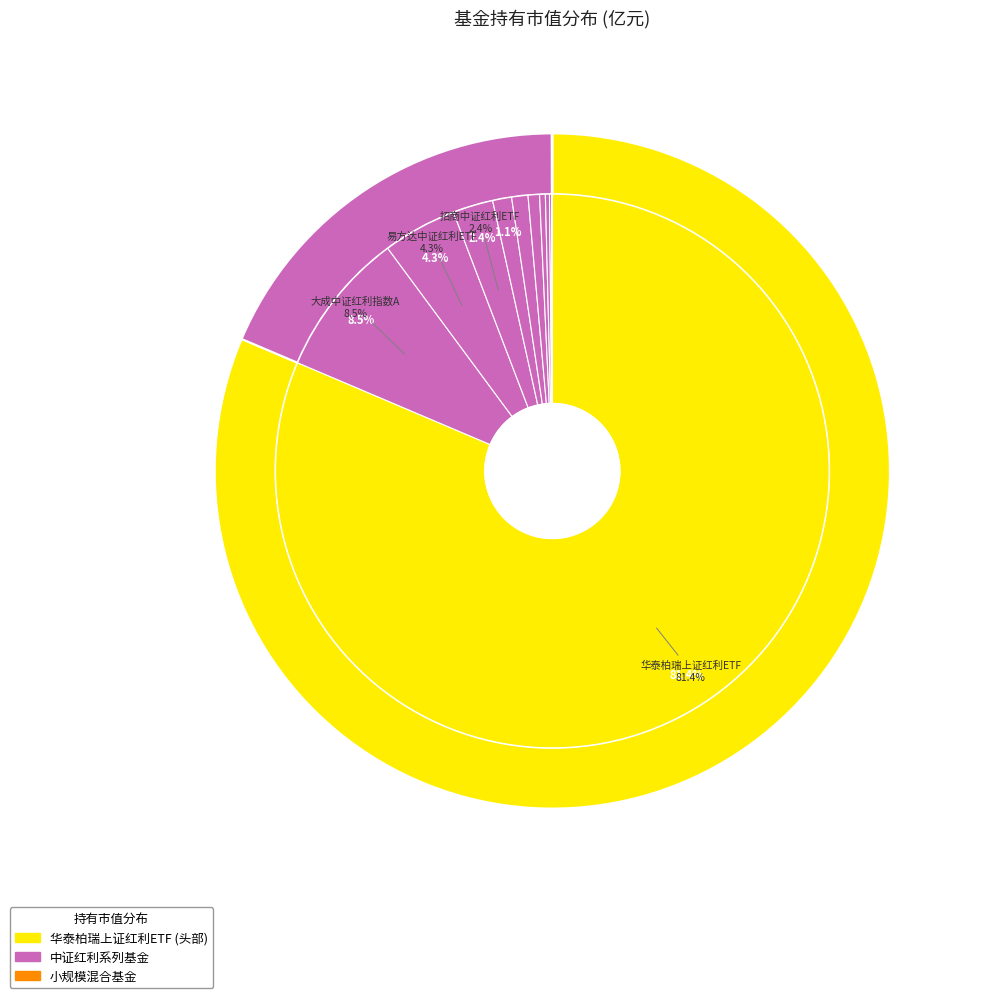

What percentage do 万家中证500指数增强A and 永赢竞争力精选混合 together represent?

1.3%